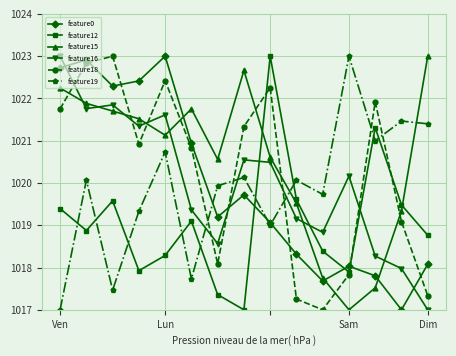

True or false: feature0 has more than 2 interior local peaks.

True